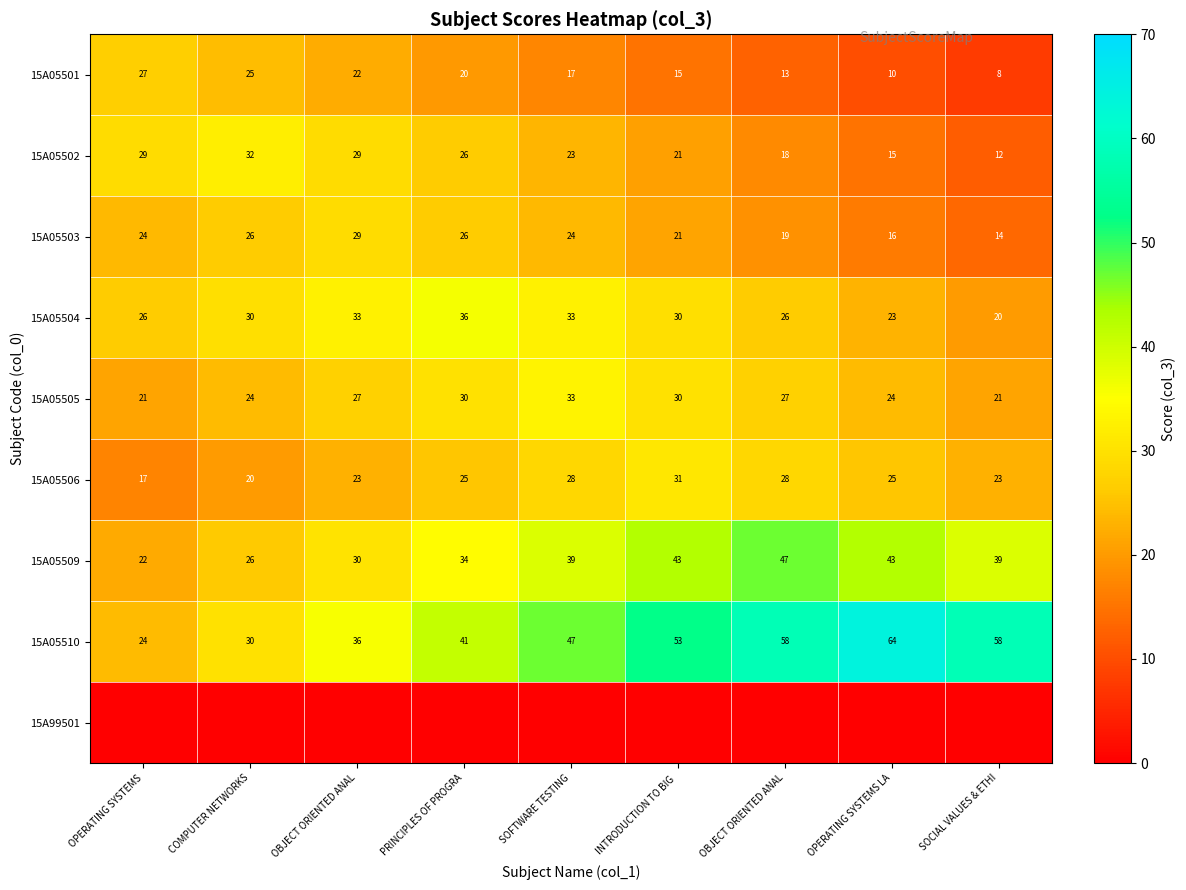

At which category is the sum across all series the highest?

SOFTWARE TESTING